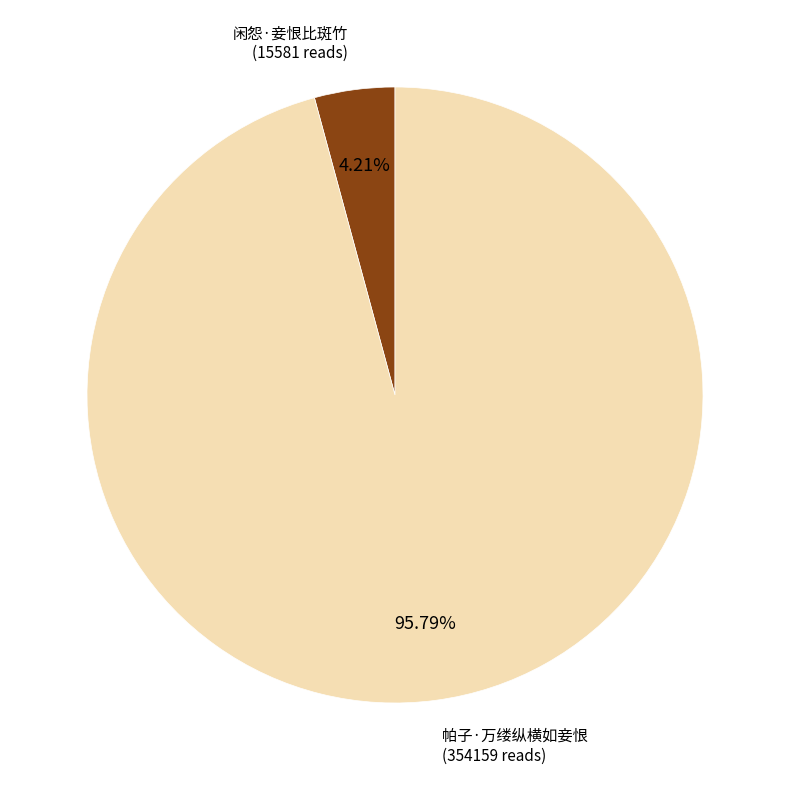

Which slice is the smallest?

闲怨·妾恨比斑竹